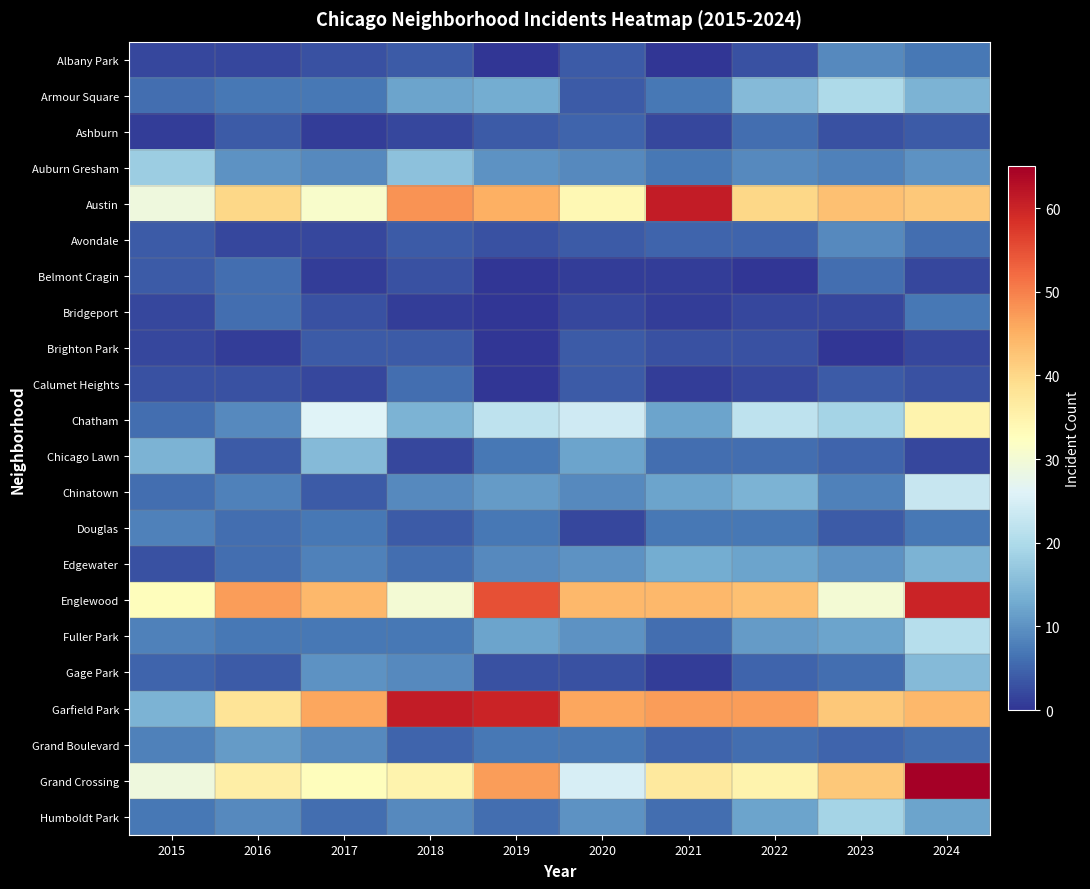

Which series has the widest spread of values?

Garfield Park